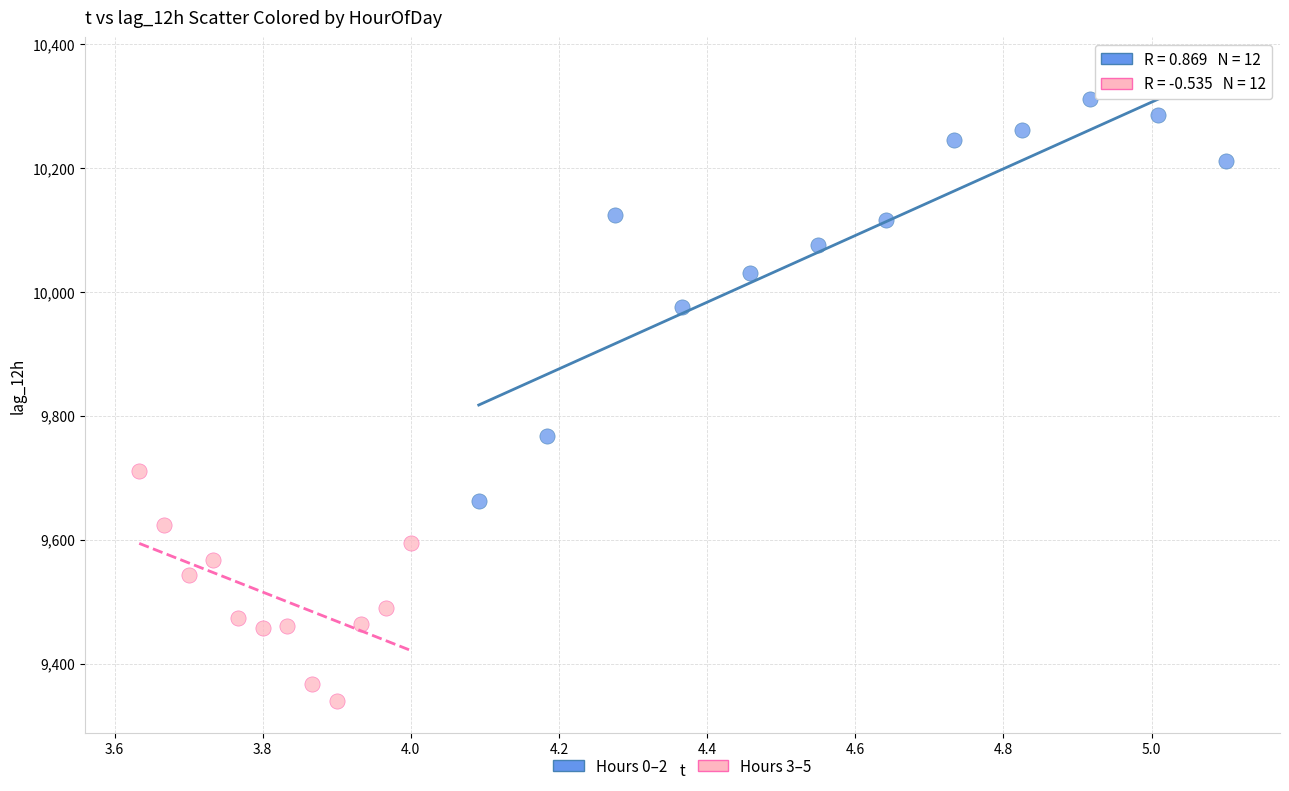

Which series has the widest spread of Y values?

Hours 0–2